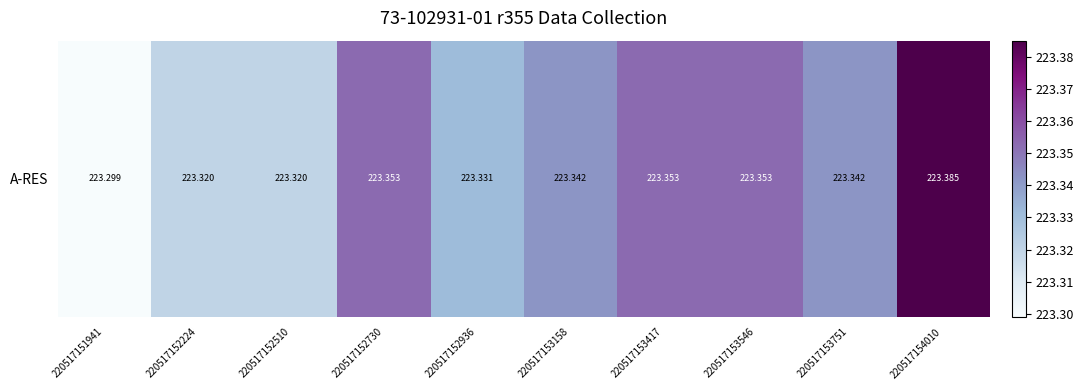

What is the sum of the values at 220517152936 and 220517153417?

446.7